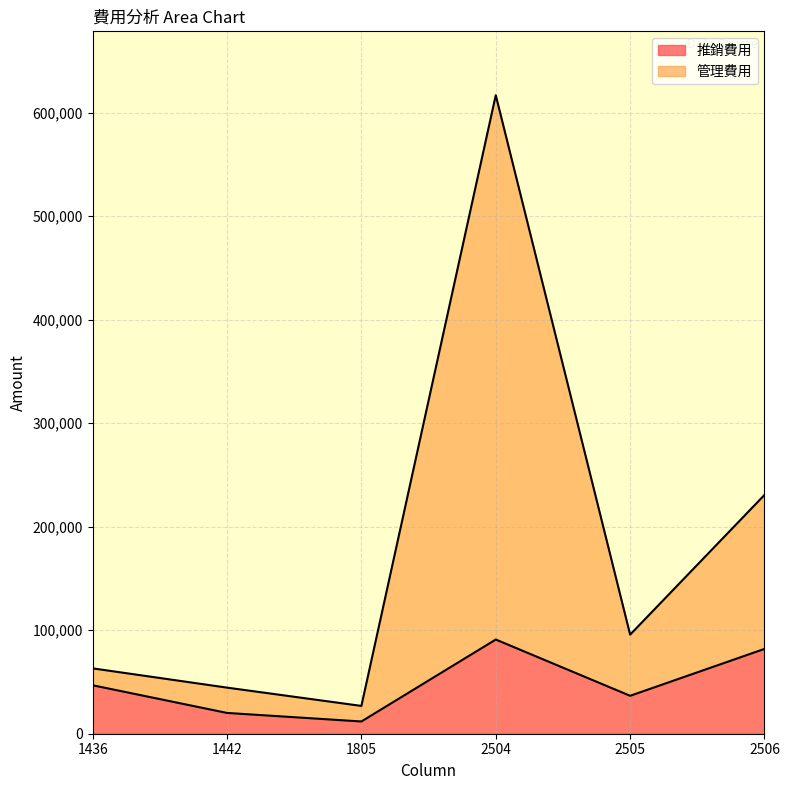

What is the greatest value displayed?

616752